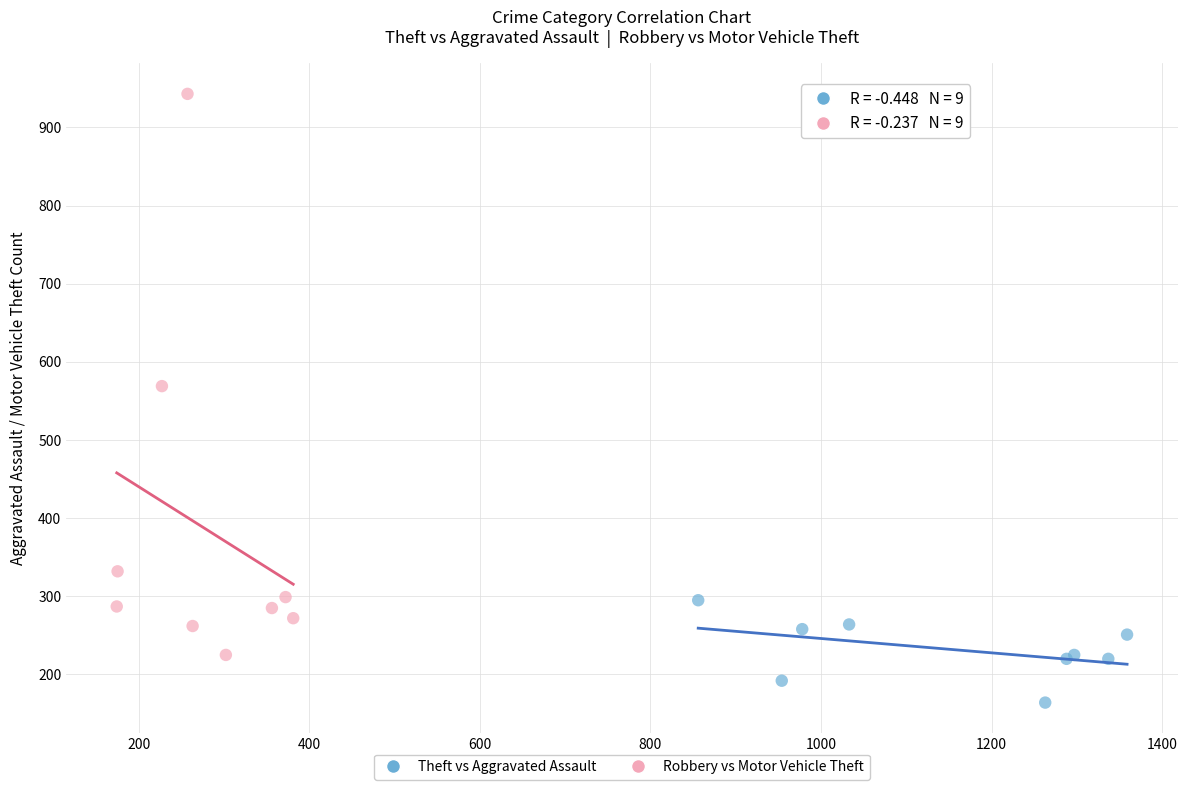

Which series contains the highest Y value?

Robbery vs Motor Vehicle Theft